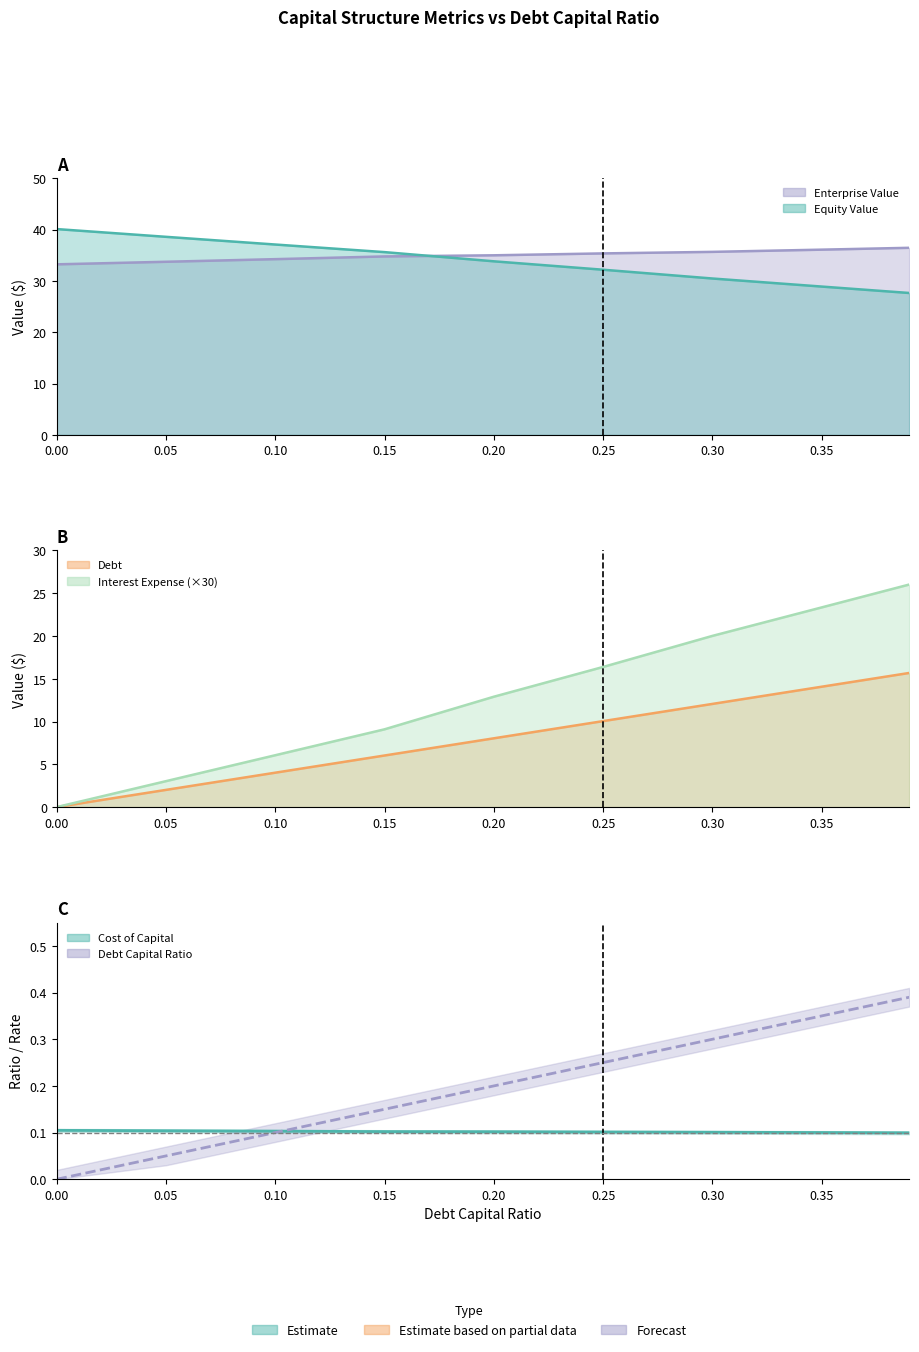

List the series in order of their peak value, highest first.

equity_value, enterprise_value, interest_expense, debt, debt_capital, cost_capital